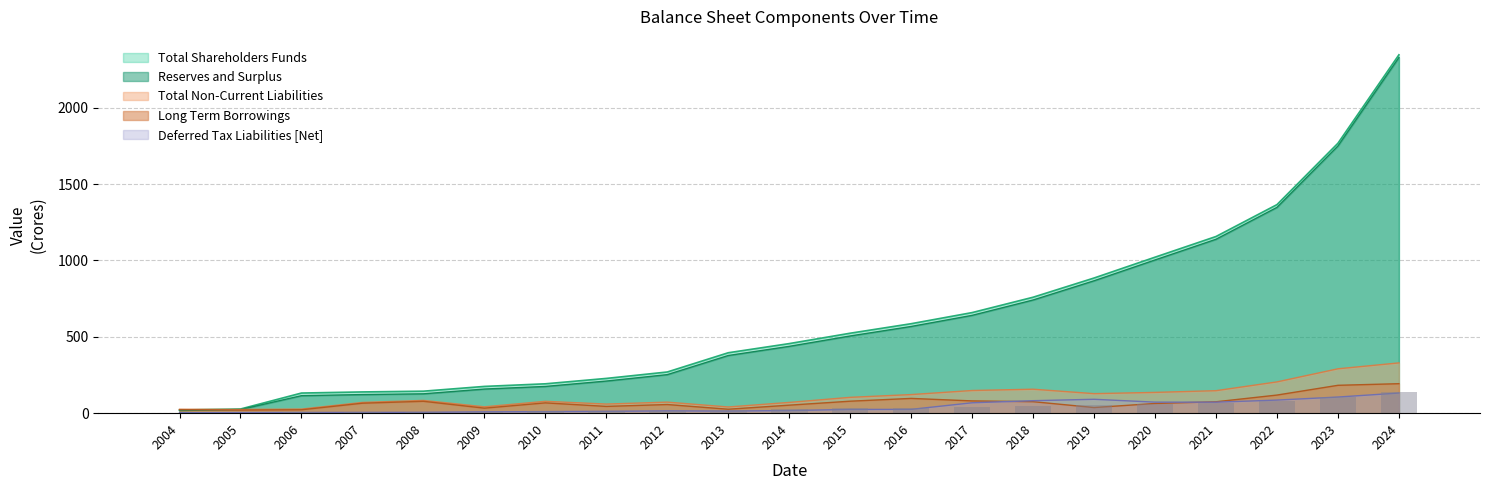

Which category has the lowest value across all series?

2004